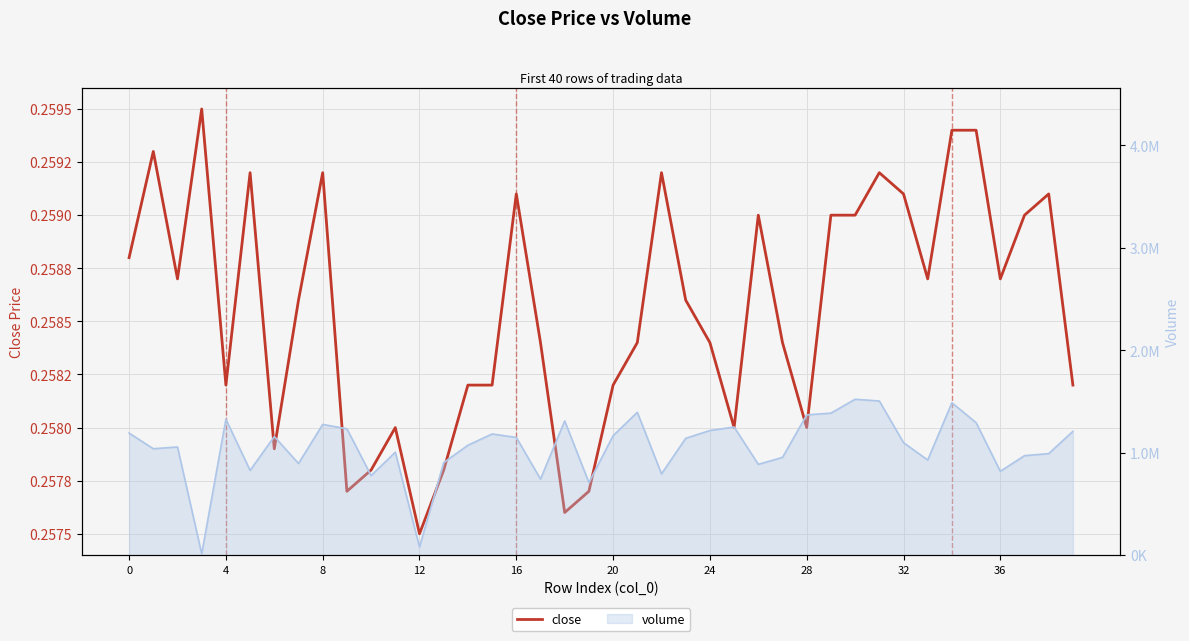

How many categories are shown in the chart?

40